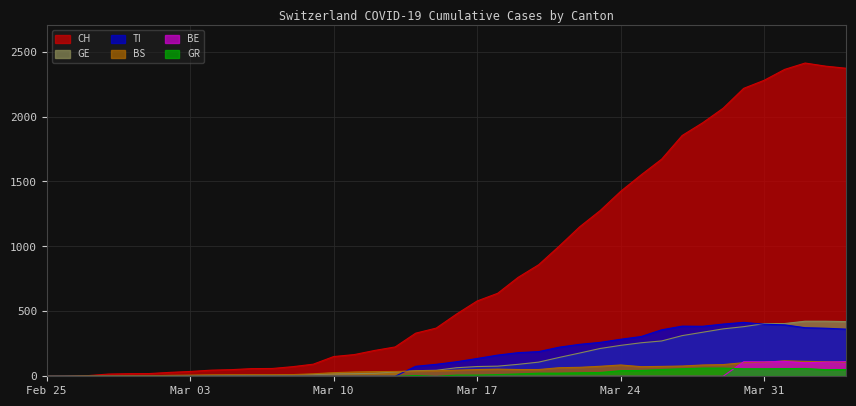

Reading left to right, transcribe all the data shown in this chart.

CH: 0	1	5	17	20	21	30	37	47	51	59	60	74	93	152	167	199	226	332	371	480	580	639	762	859	1002	1151	1276	1424	1551	1672	1854	1952	2064	2217	2279	2363	2412	2388	2372
GE: 0	1	1	2	3	3	3	4	4	5	7	7	9	13	18	20	23	33	43	46	66	75	78	92	109	145	179	214	238	258	272	313	339	365	382	405	406	424	424	421
BS: 0	0	3	3	4	4	7	9	11	12	12	12	13	19	28	33	36	37	40	42	47	52	55	52	52	66	69	77	87	74	76	79	87	90	105	108	119	115	112	108
GR: 0	0	0	0	0	0	0	0	0	0	0	0	0	0	0	0	0	0	6	0	9	9	13	18	24	24	27	29	43	45	52	58	63	63	58	58	59	60	51	52
BE: 0	0	0	0	0	0	0	0	0	0	0	0	0	0	0	0	0	0	0	0	0	0	0	0	0	0	0	0	0	0	0	0	0	0	112	111	115	104	109	113
TI: 0	0	0	0	0	0	0	0	0	0	0	0	0	0	0	0	0	0	77	92	112	137	163	182	190	224	246	261	285	306	358	386	385	402	415	401	396	374	370	363